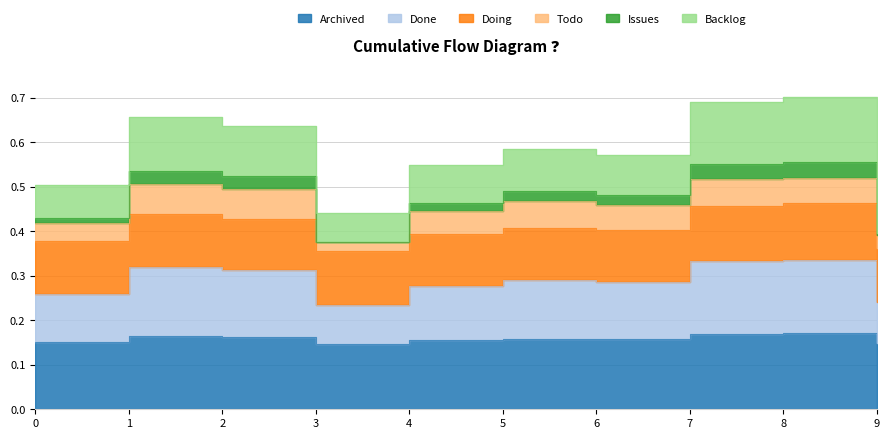

At which label is Issues closest to 0?

3